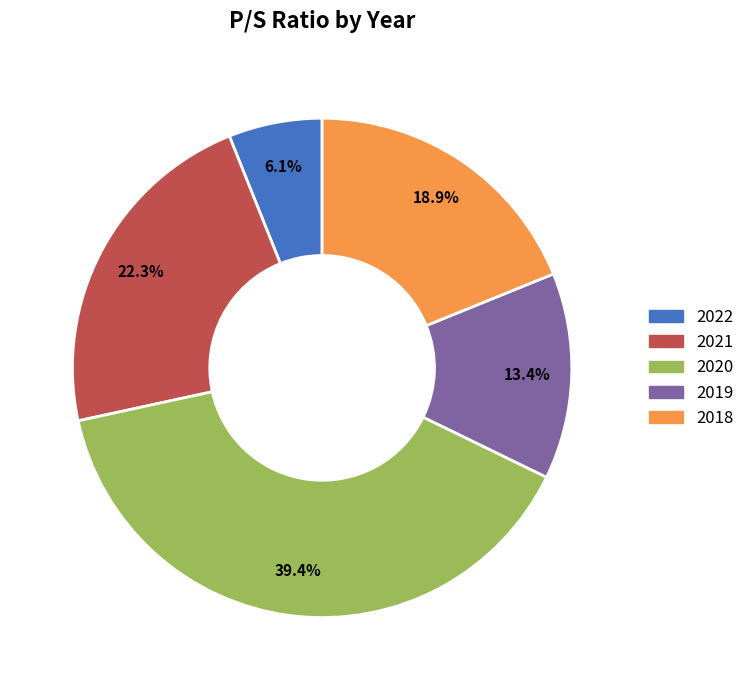

What percentage is the 2019 slice, to the nearest percent?

13%